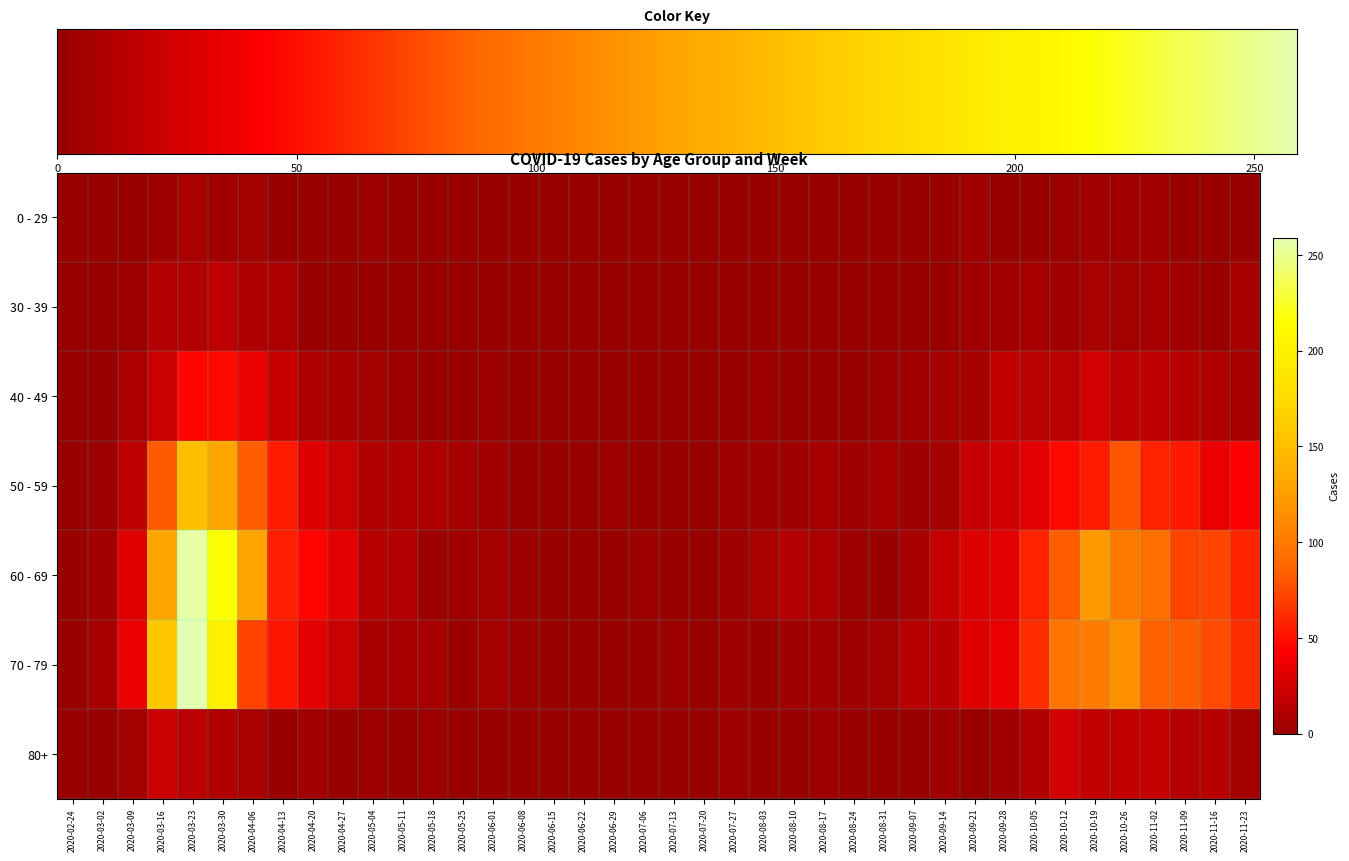

How many series are shown in this chart?

7